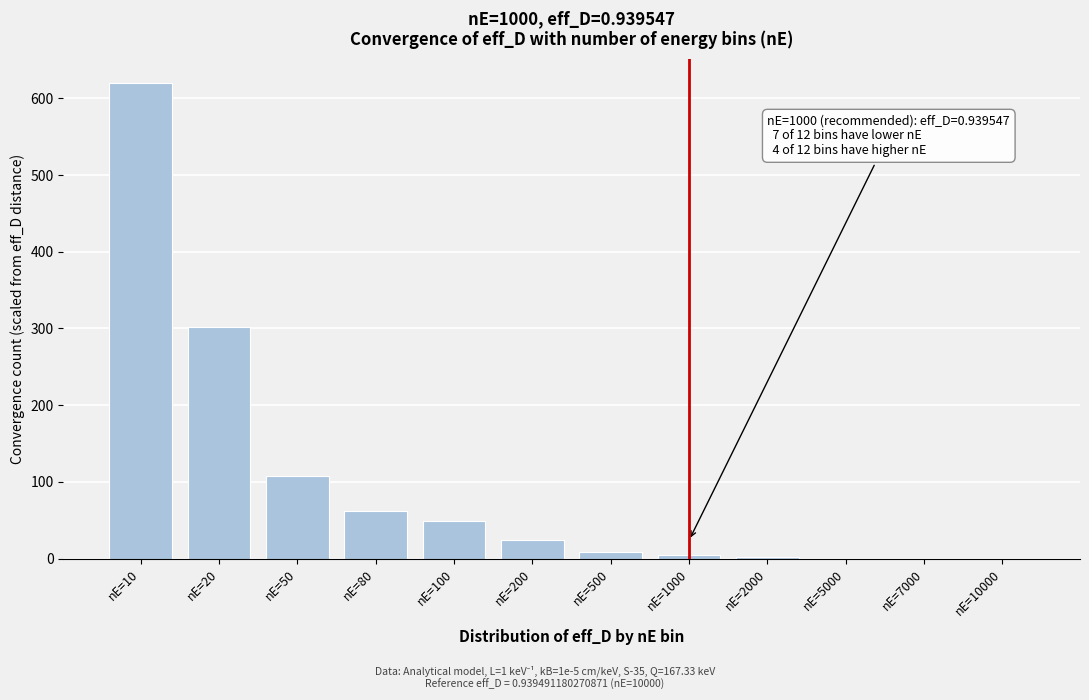

What is the greatest value displayed?

620